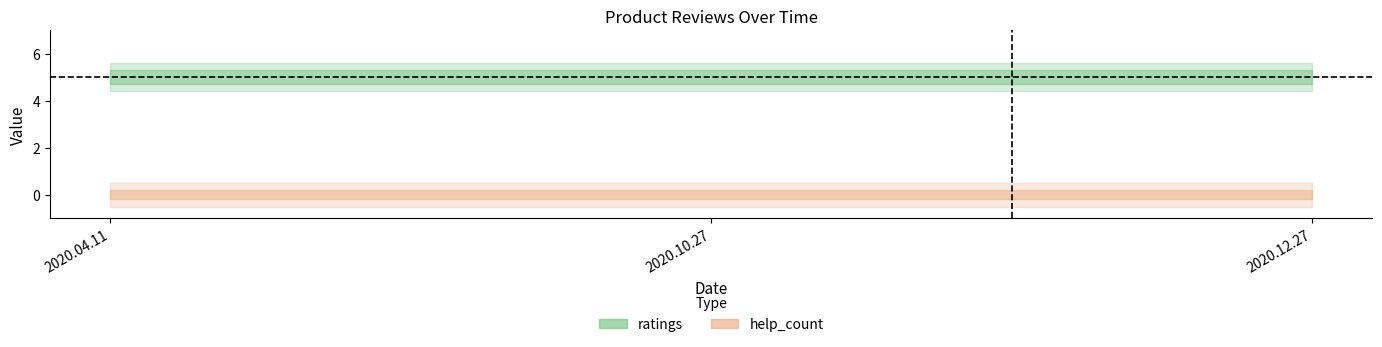

Reading left to right, extract all data points from this chart.

ratings: 2020.04.11=5	2020.10.27=5	2020.12.27=5
help_count: 2020.04.11=0	2020.10.27=0	2020.12.27=0